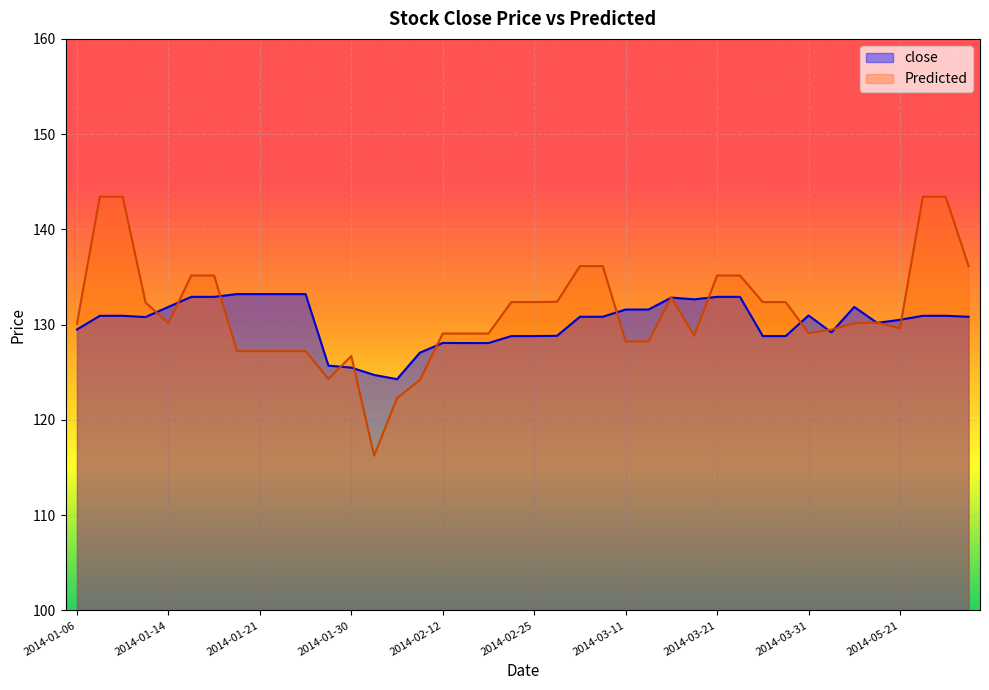

What is the sum of all close values?

5209.8